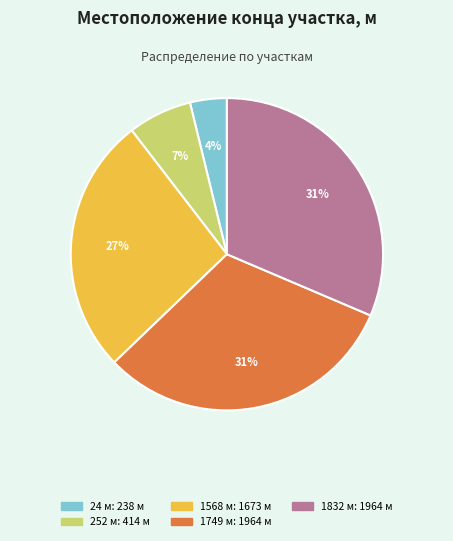

Does 24 represent more than half of the total?

No